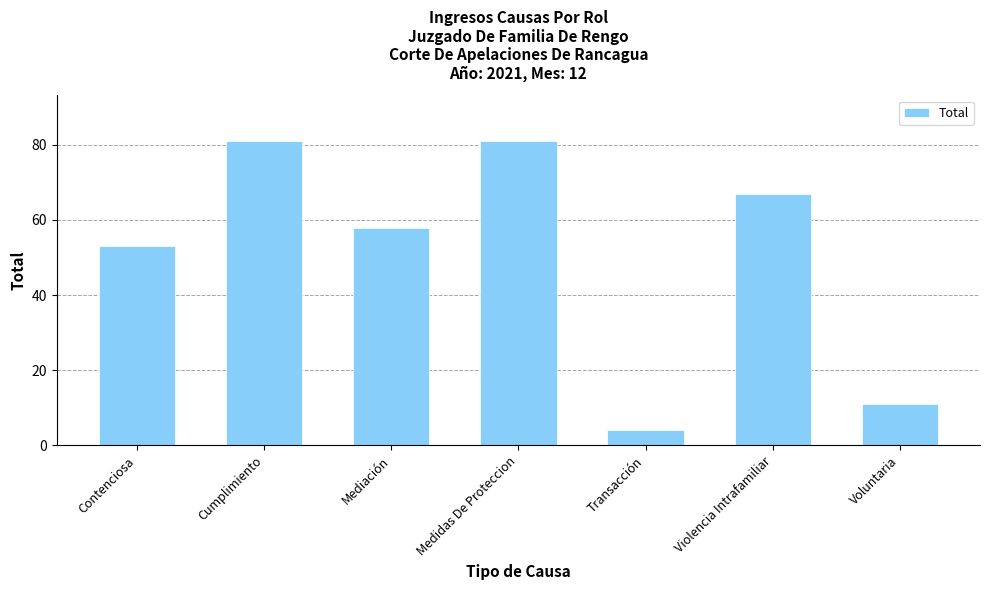

True or false: the data shows 67 at Violencia Intrafamiliar.

True